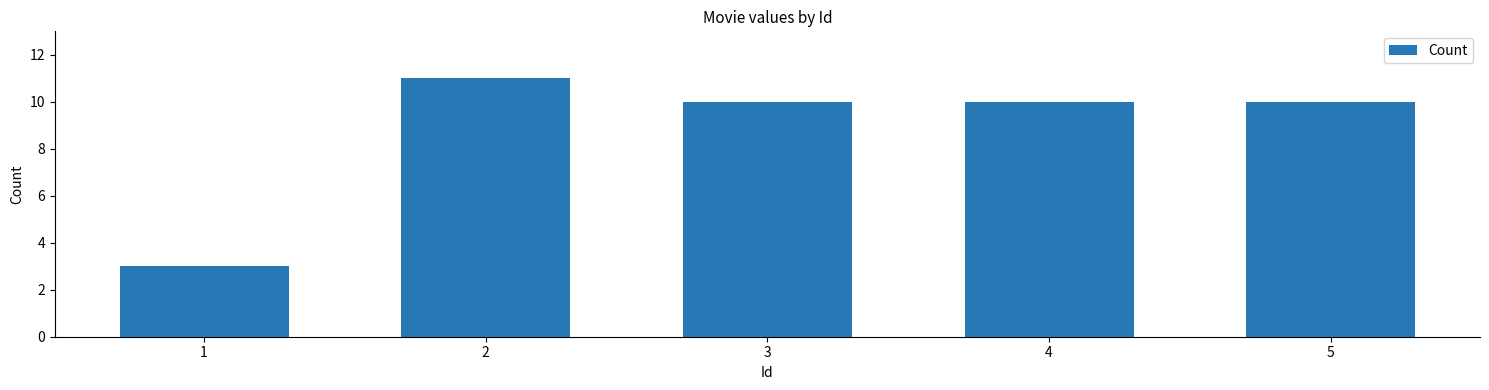

The chart shows a value of 10 at 4. True or false?

True